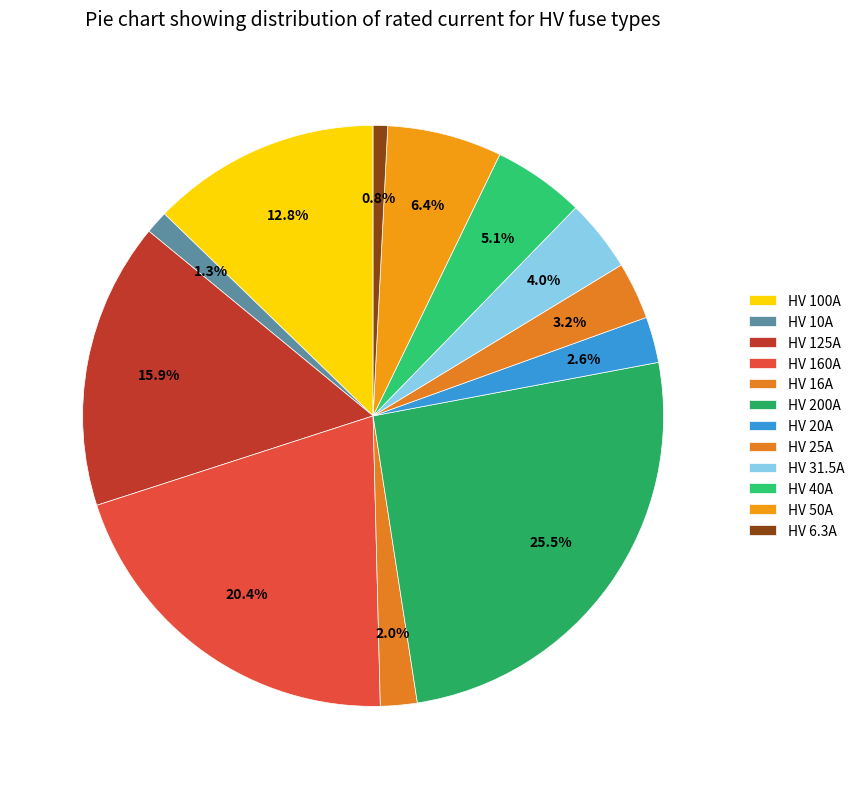

Which category has the smallest portion of the pie?

HV 6.3A